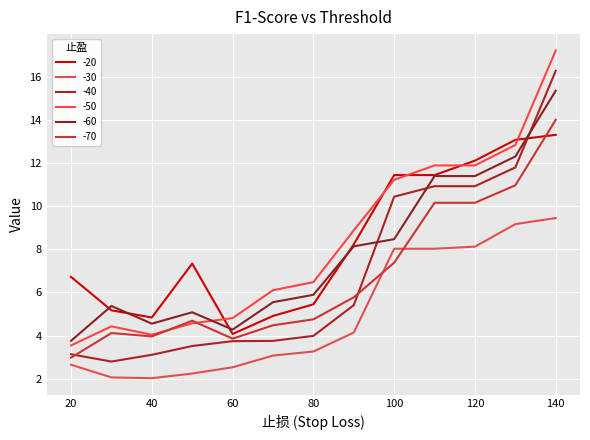

Which series has the largest range (max minus min)?

-50